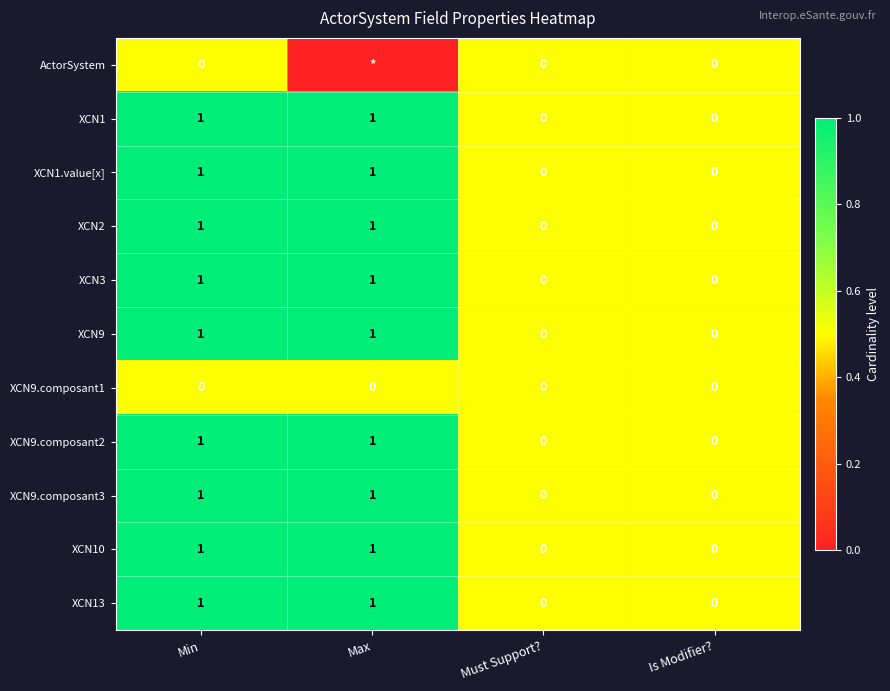

Is it true that XCN13 equals 0 at Must Support??

True